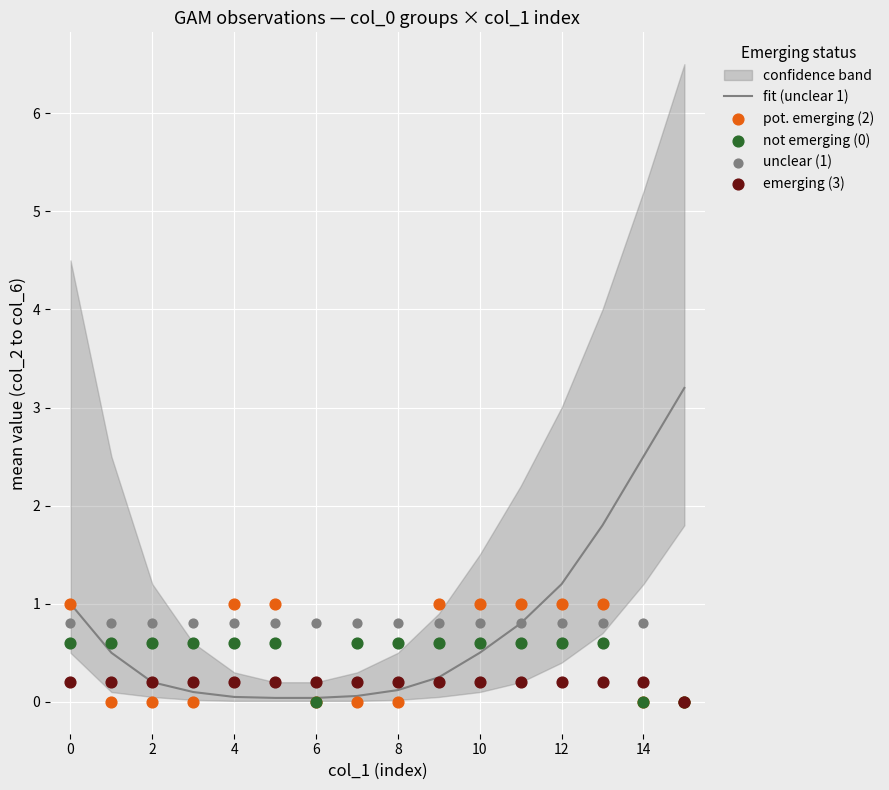

Which series has the largest total across all categories?

fit (unclear 1)